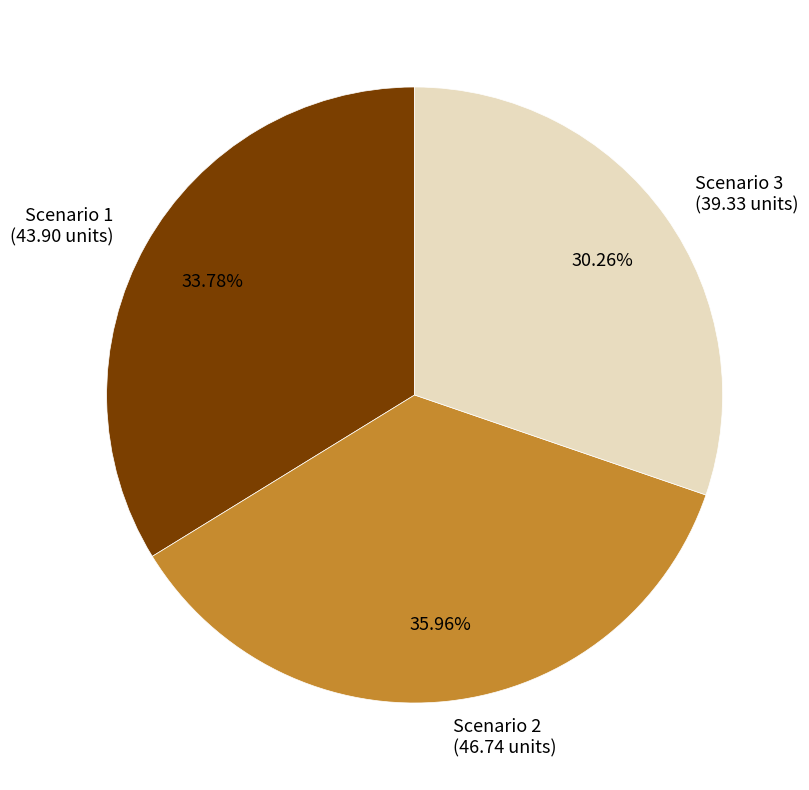

To the nearest percent, what percentage of the pie is Scenario 3?

30%